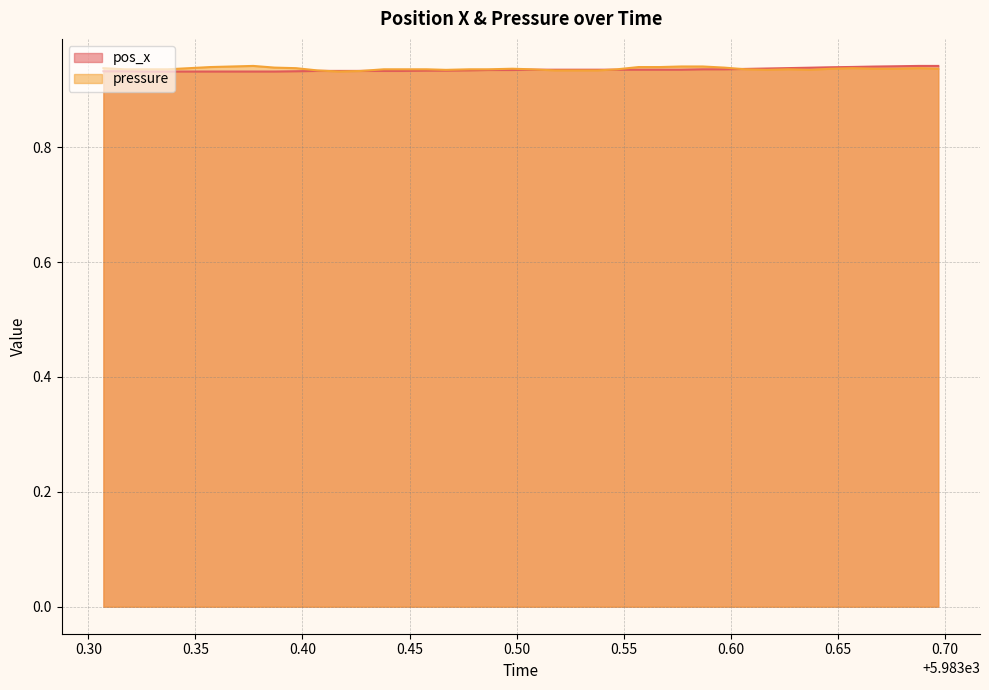

How many interior local peaks does the pressure series have?

5